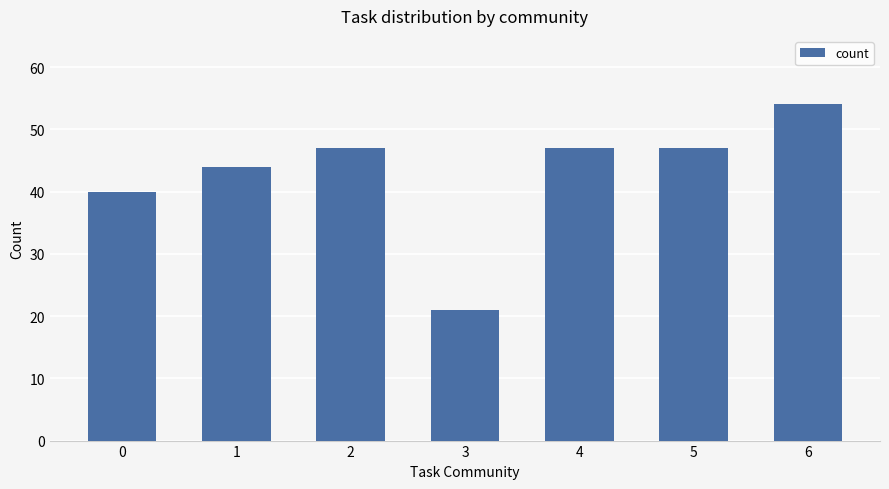

The chart shows a value of 72 at 1. True or false?

False